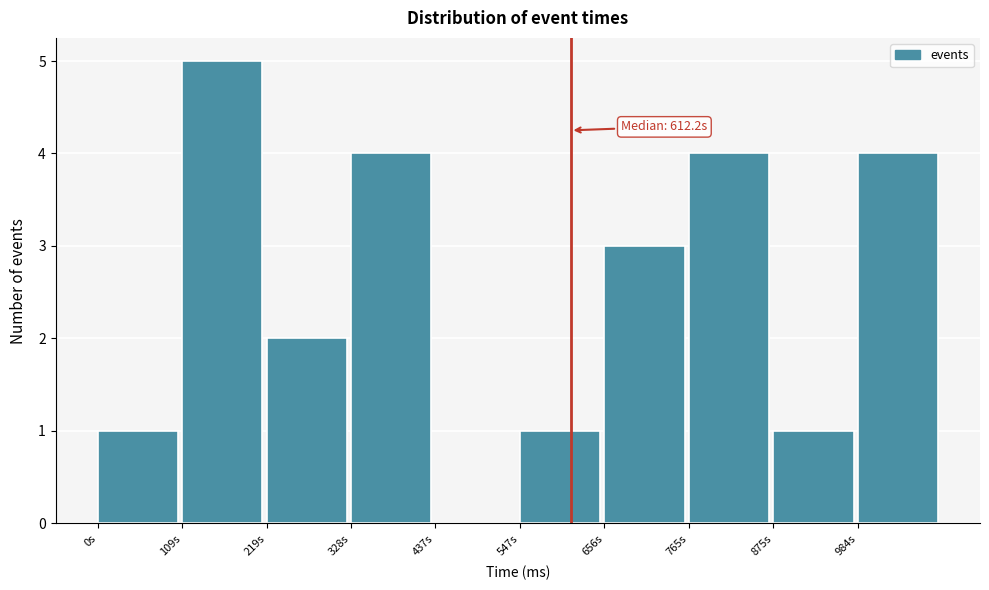

Which range on the x-axis has the tallest bar?

100 to 220